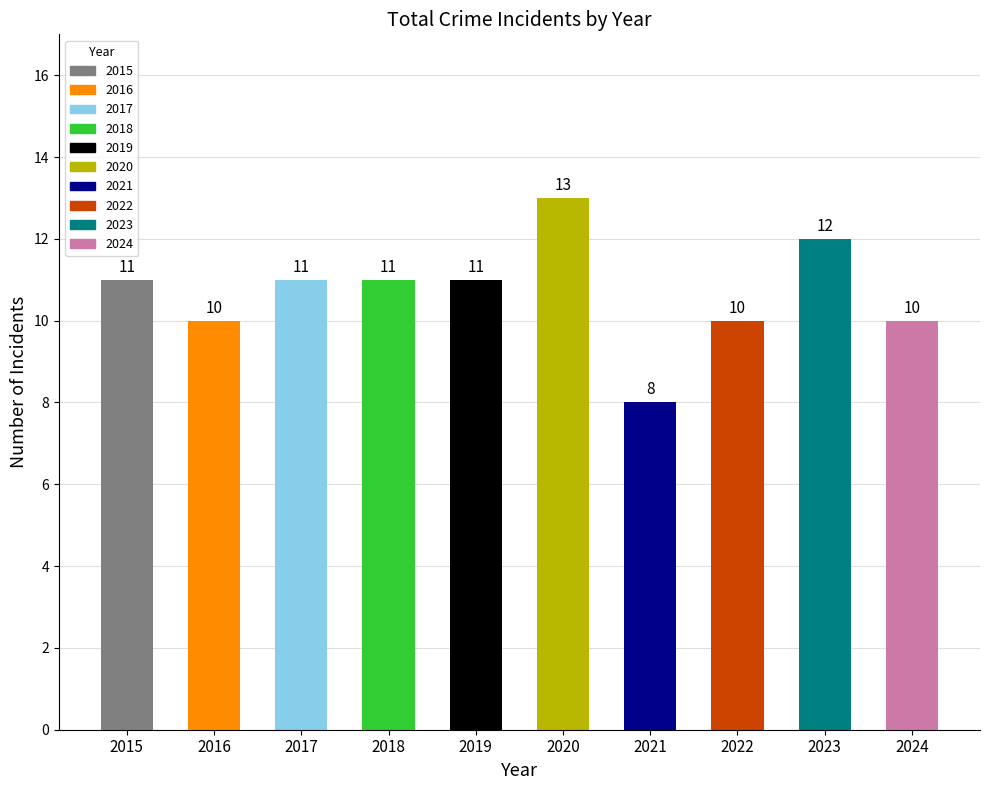

What is the sum of all values?

107